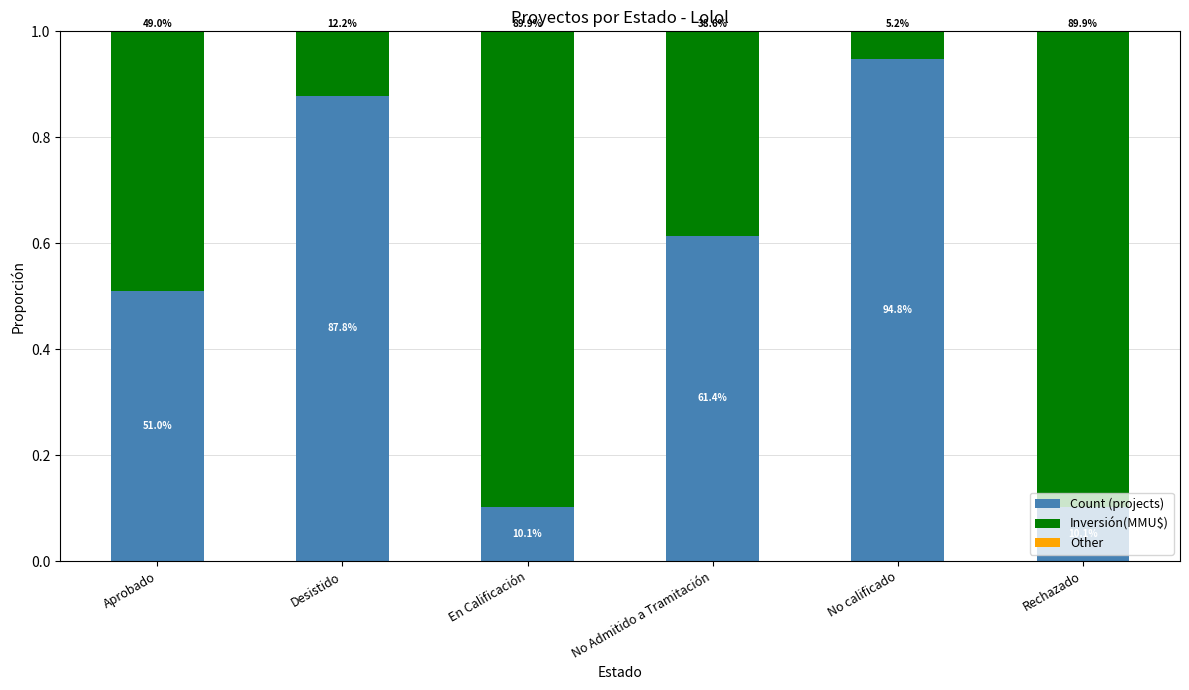

Which series has the largest range (max minus min)?

Count (projects)